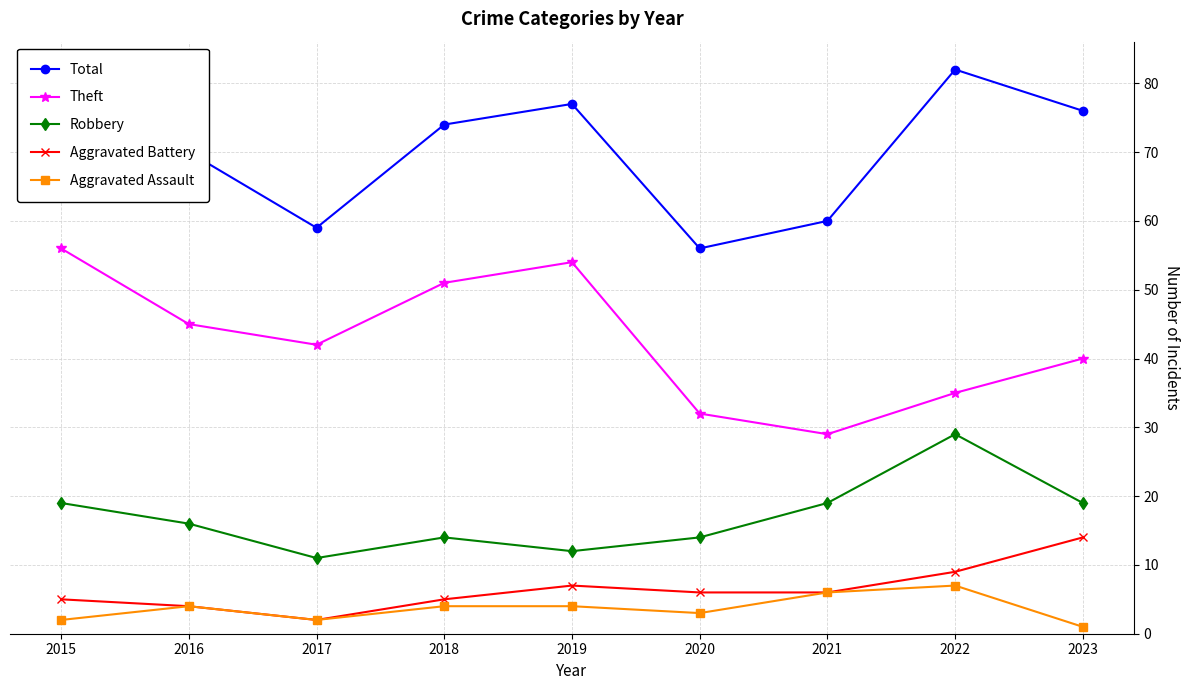

What is the average value of the Aggravated Battery series?

6